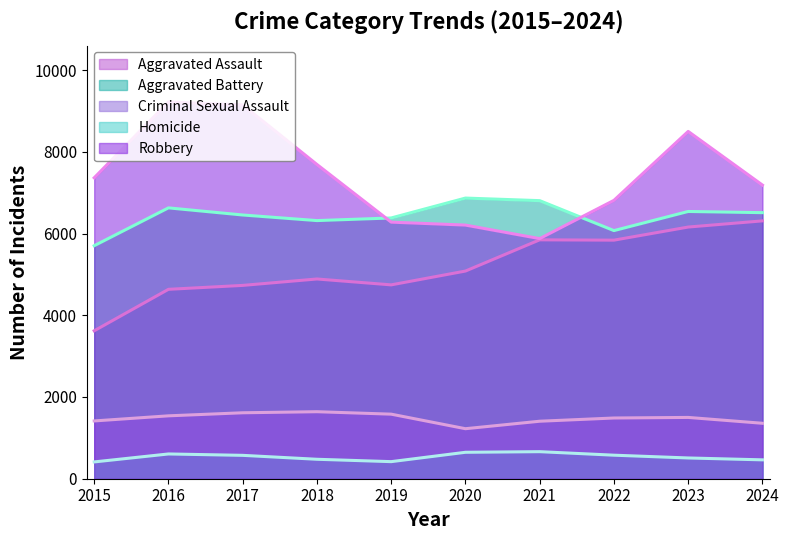

At which label does Robbery first exceed 7364?

2016